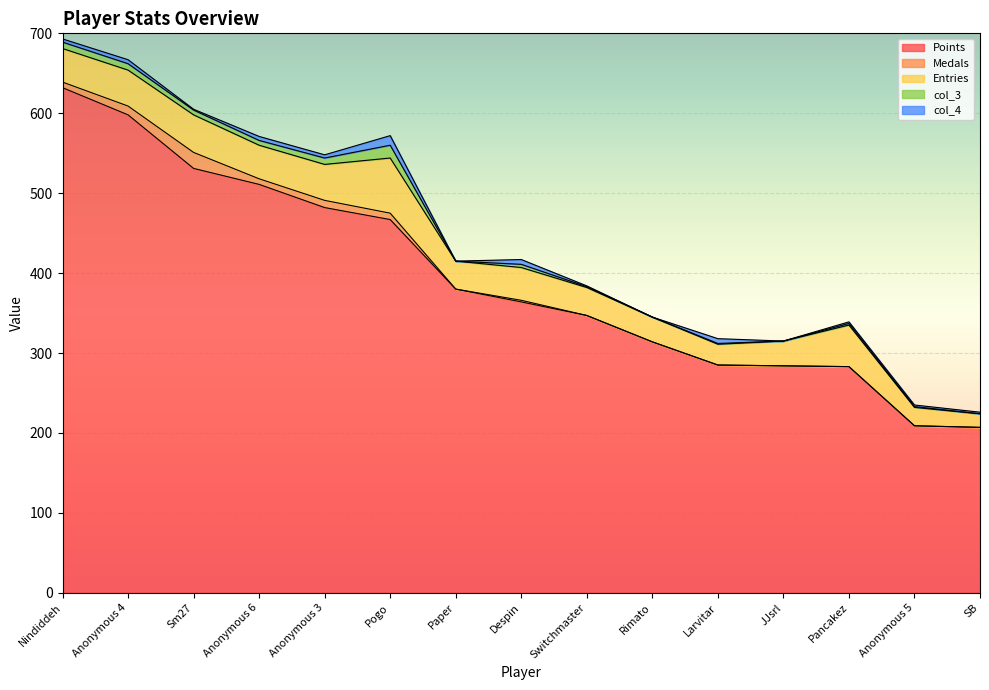

What is the value of the Entries point at the 2nd from the left?

45